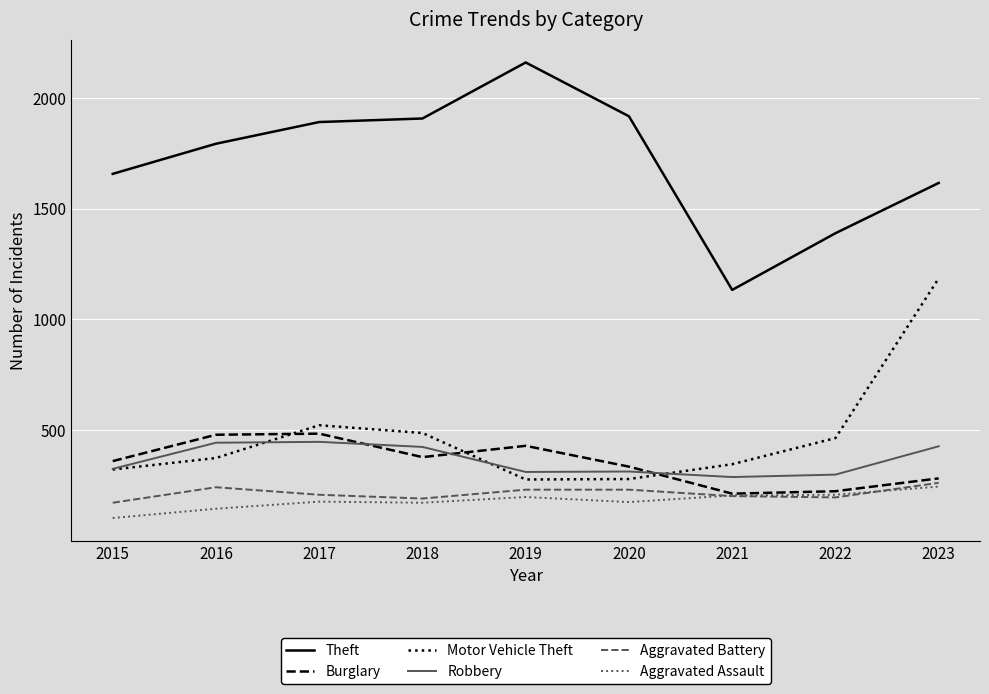

What is the total value across all series at 2022?

2780